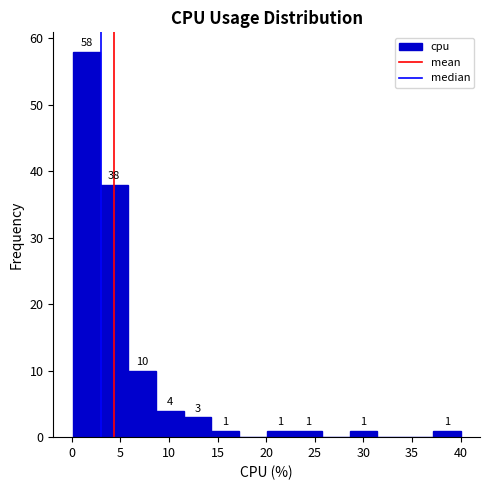

Over which range of the x-axis is the bar tallest?

0.10 to 2.95